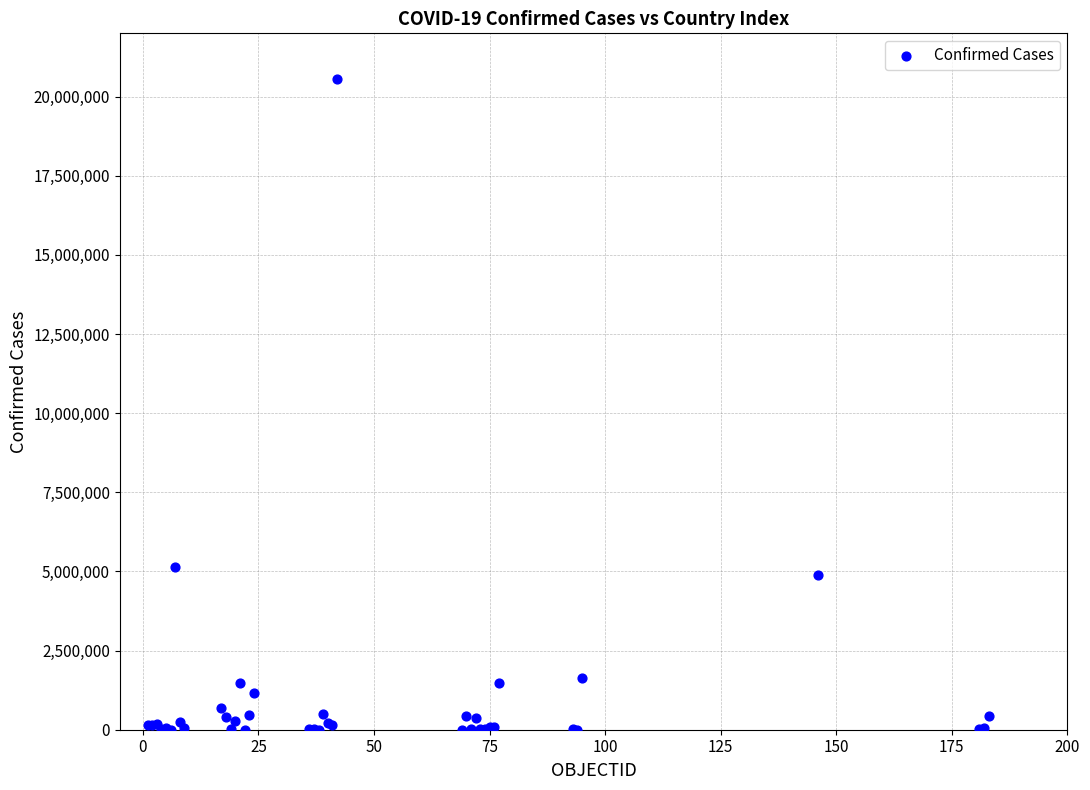

What Y value in the scatter plot is closest to 10286190?

5133831